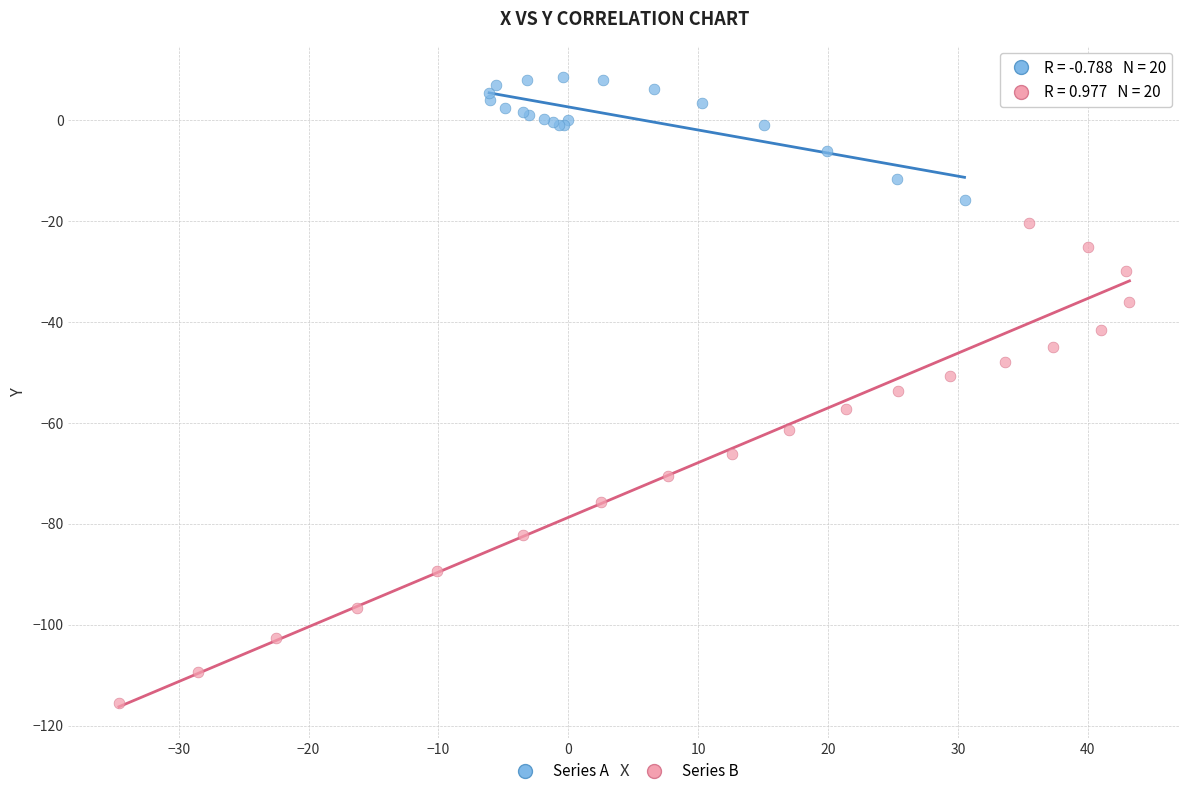

Which series reaches the maximum Y coordinate?

Series A